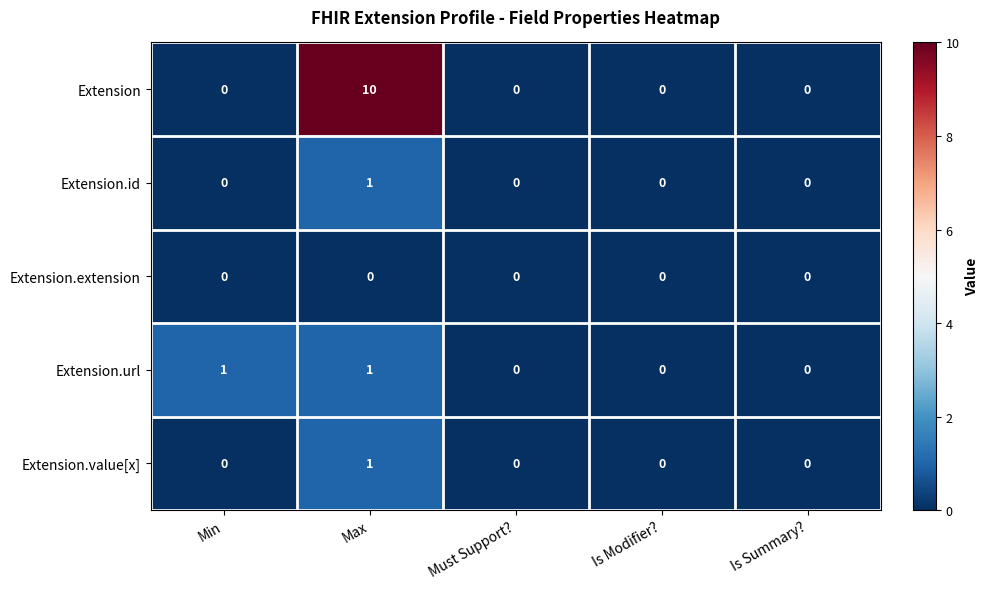

True or false: Extension.url has a value of 1 at Min.

True